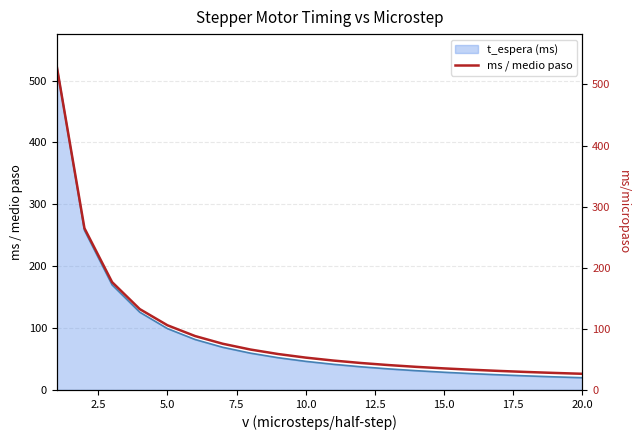

What is the average value?

95.2